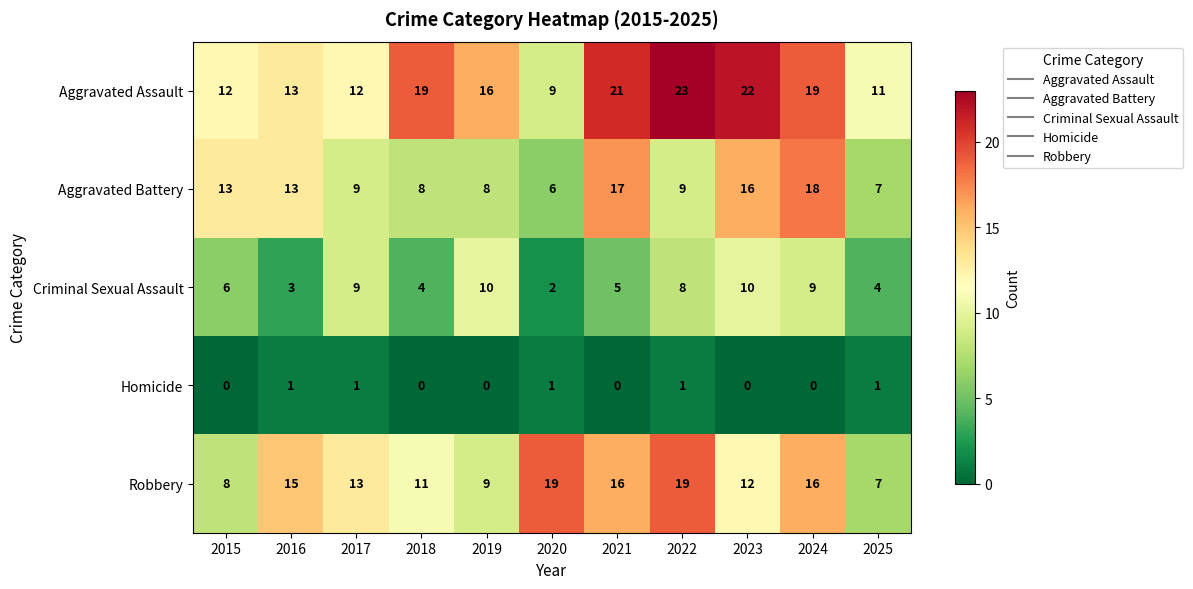

Which series has the largest total across all categories?

Aggravated Assault